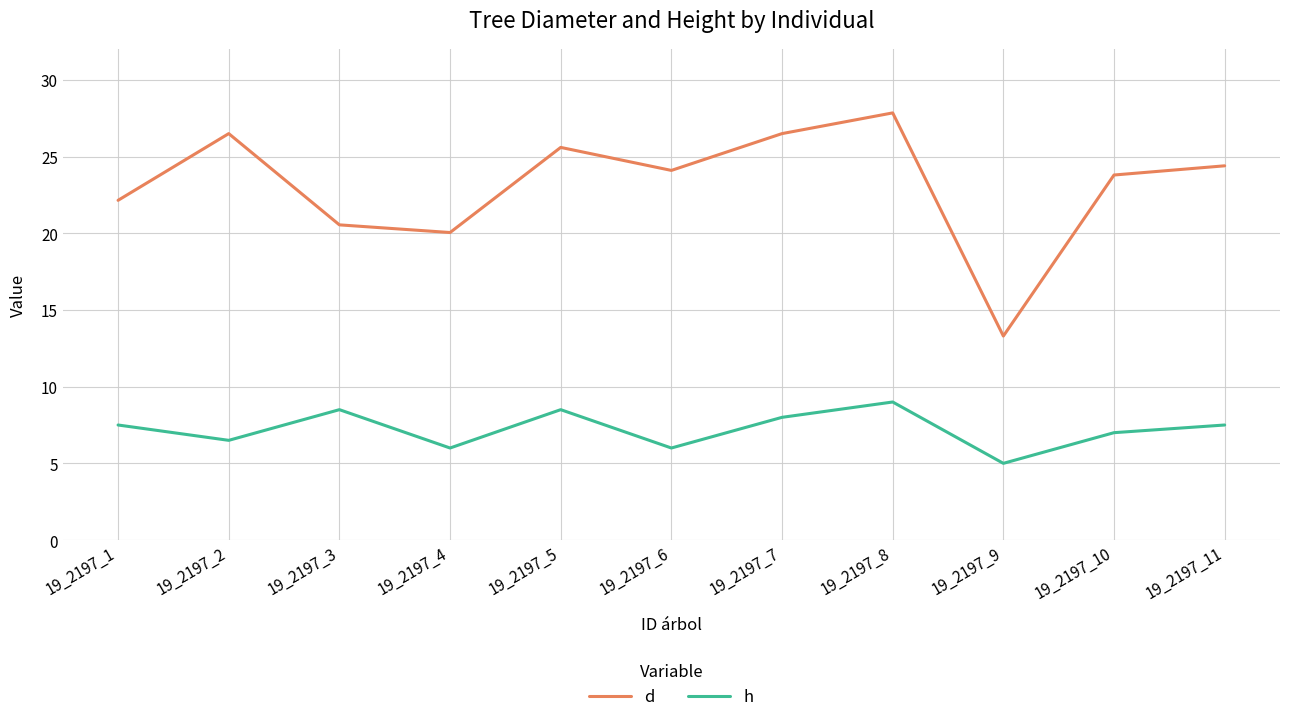

List the series in order of their overall mean, highest first.

d, h